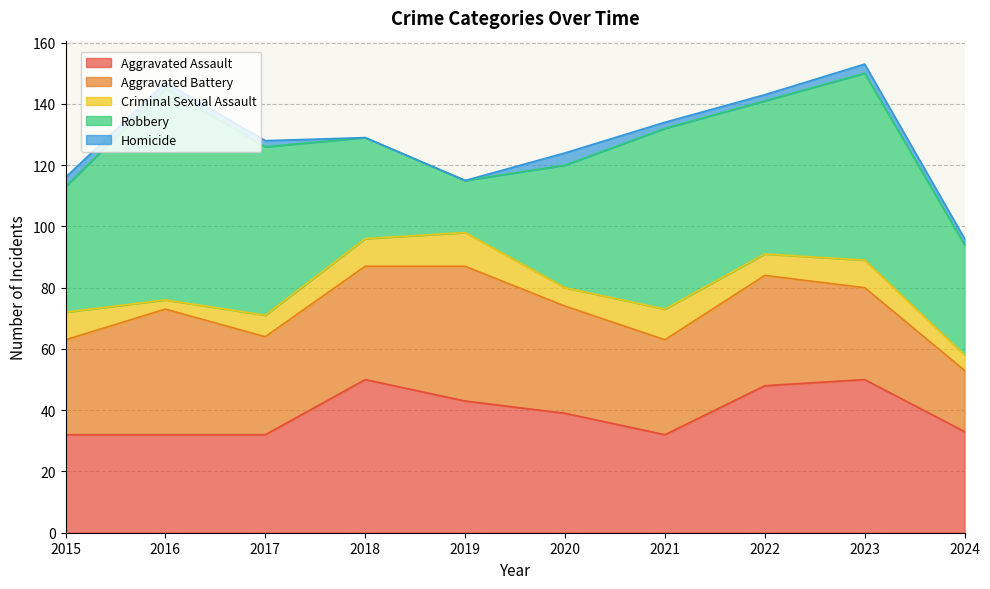

True or false: Homicide and Robbery cross at least once.

False